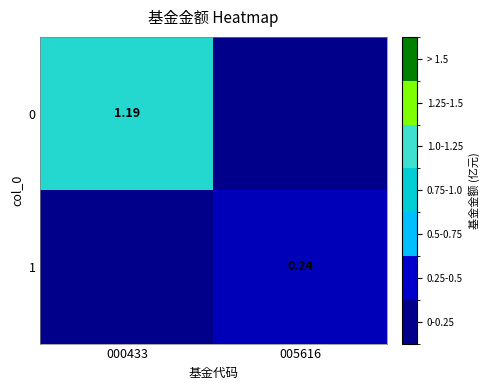

Is the value of 0 at 000433 greater than the value of 1 at 005616?

Yes